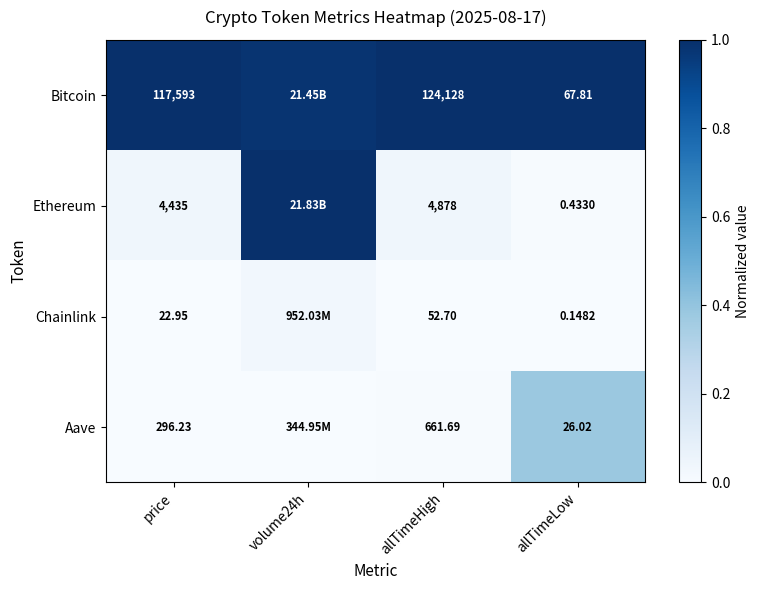

Is the value of Bitcoin at price greater than the value of Chainlink at allTimeHigh?

Yes